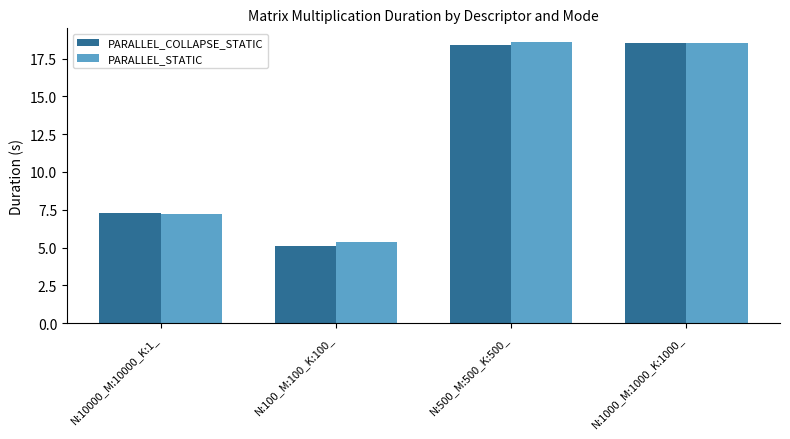

Does the chart contain stacked bars?

No